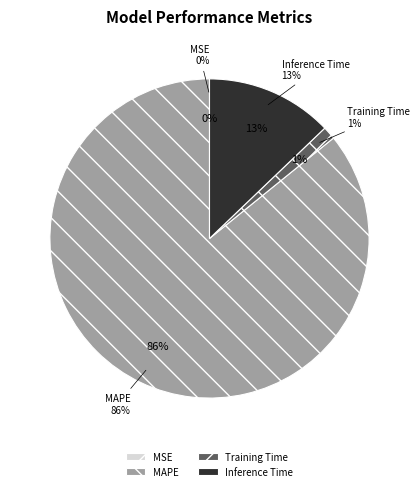

What percentage is the Training Time slice, to the nearest percent?

1%